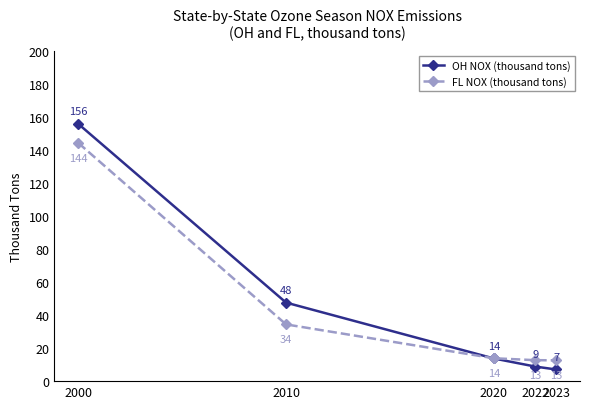

True or false: OH NOX (thousand tons) has a value of 155.7 at 2000.

True